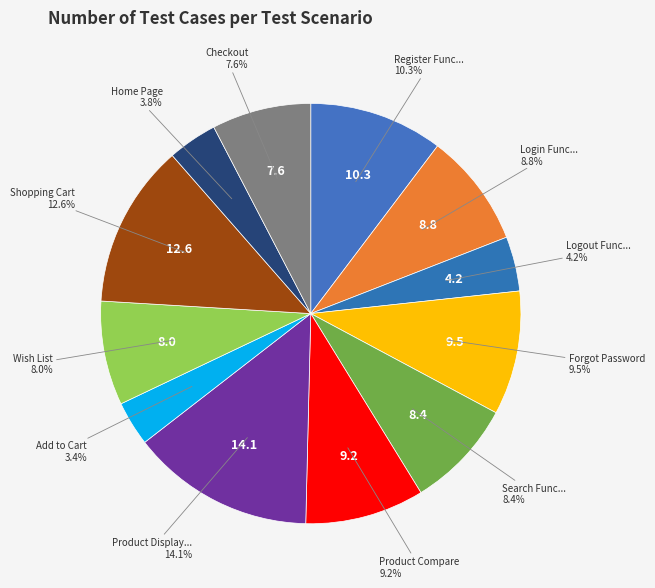

How many segments does this pie chart have?

12